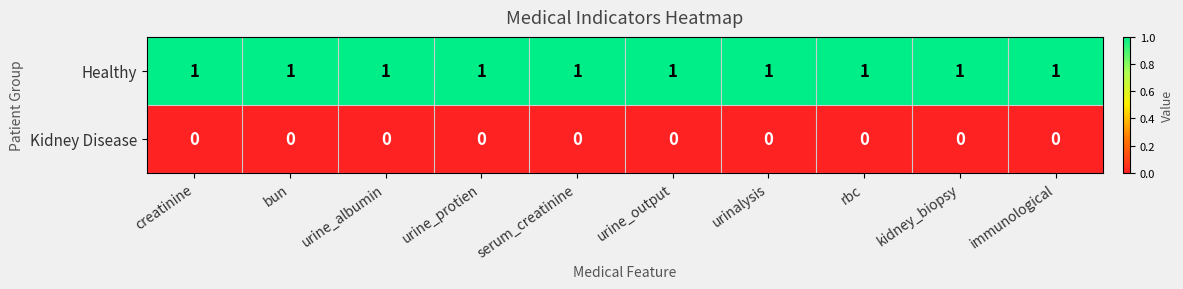

Is the value of Healthy at serum_creatinine greater than the value of Kidney Disease at bun?

Yes